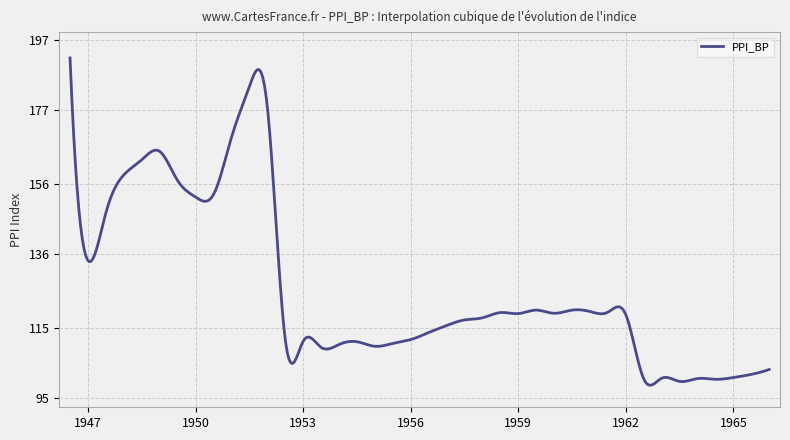

What is the difference between the maximum and minimum values?

93.2